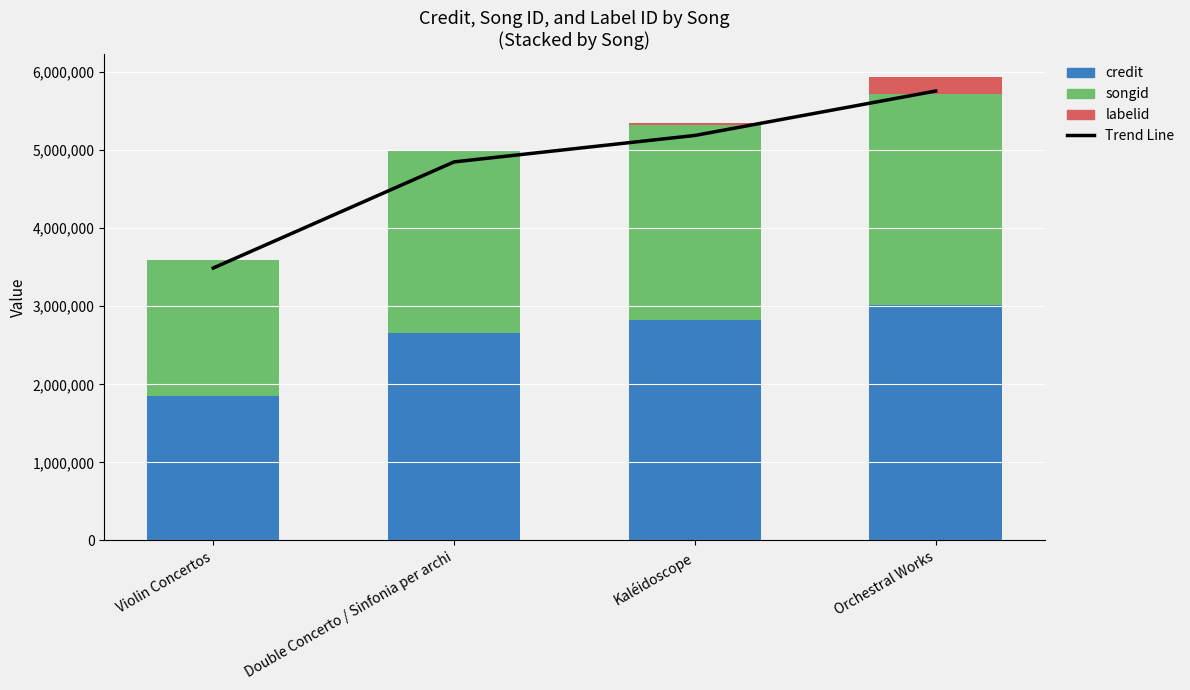

Which series has the widest spread of values?

Trend Line